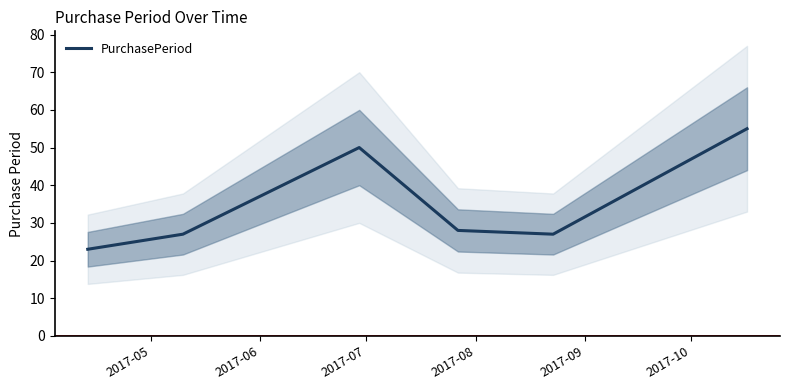

What is the minimum value for PurchasePeriod?

23